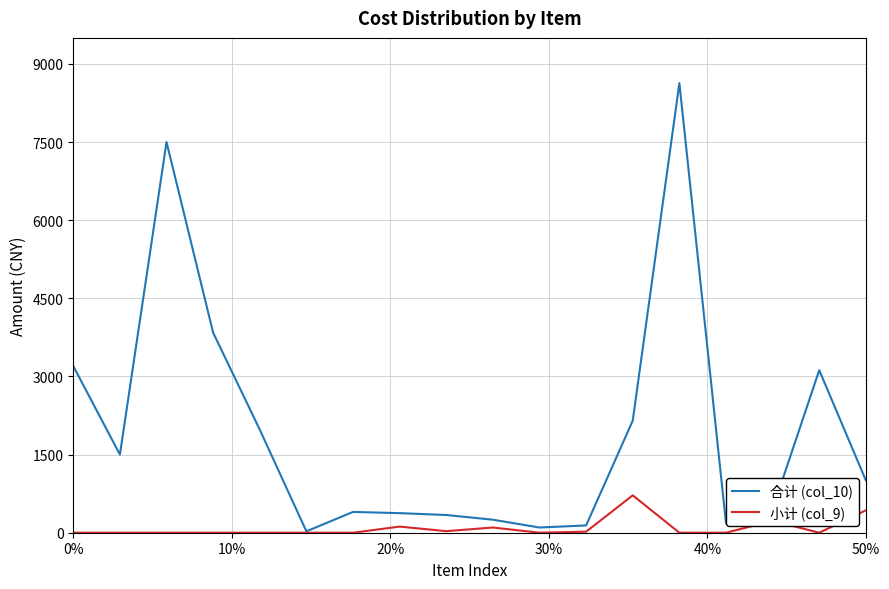

Which series has the largest range (max minus min)?

合计 (col_10)